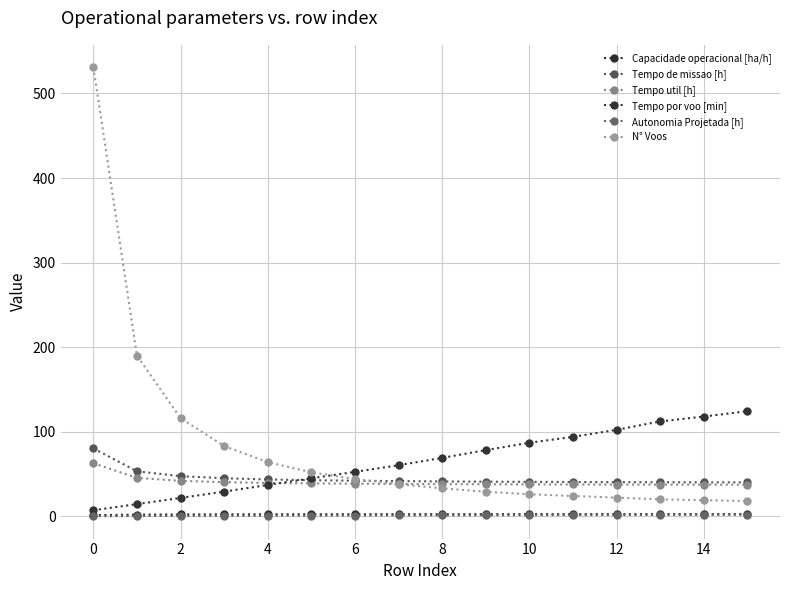

What are all the series names shown in the legend?

Capacidade operacional [ha/h], Tempo de missao [h], Tempo util [h], Tempo por voo [min], Autonomia Projetada [h], N° Voos